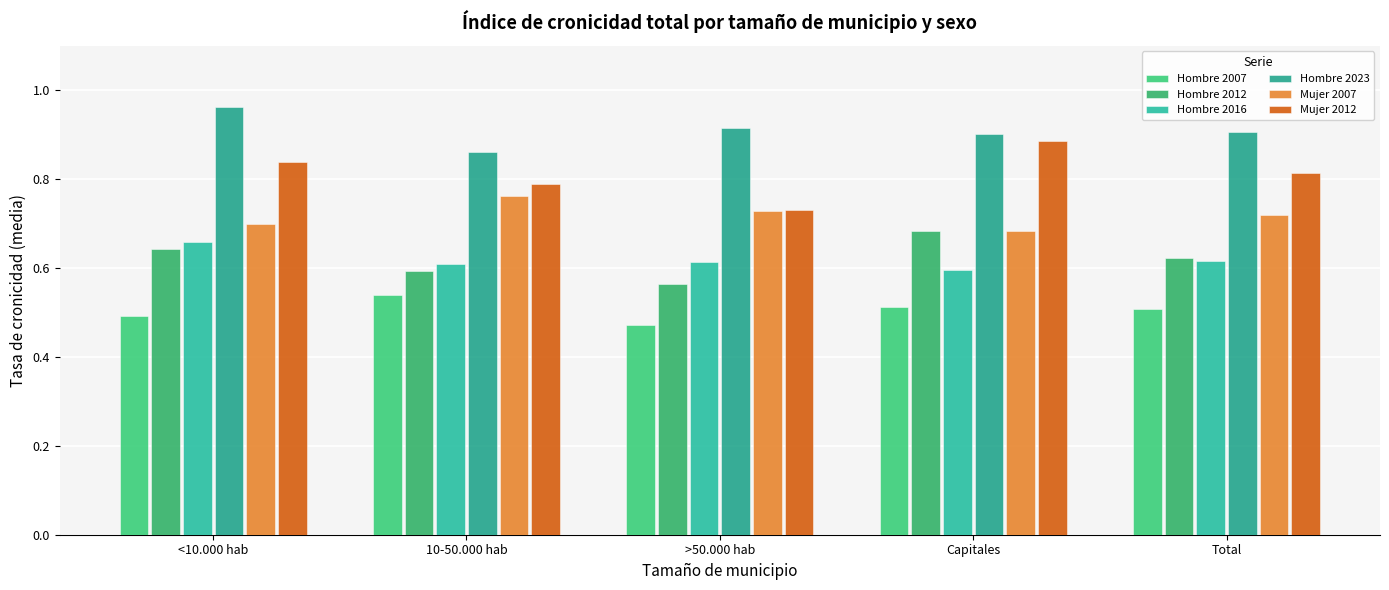

Are the bars horizontal?

No